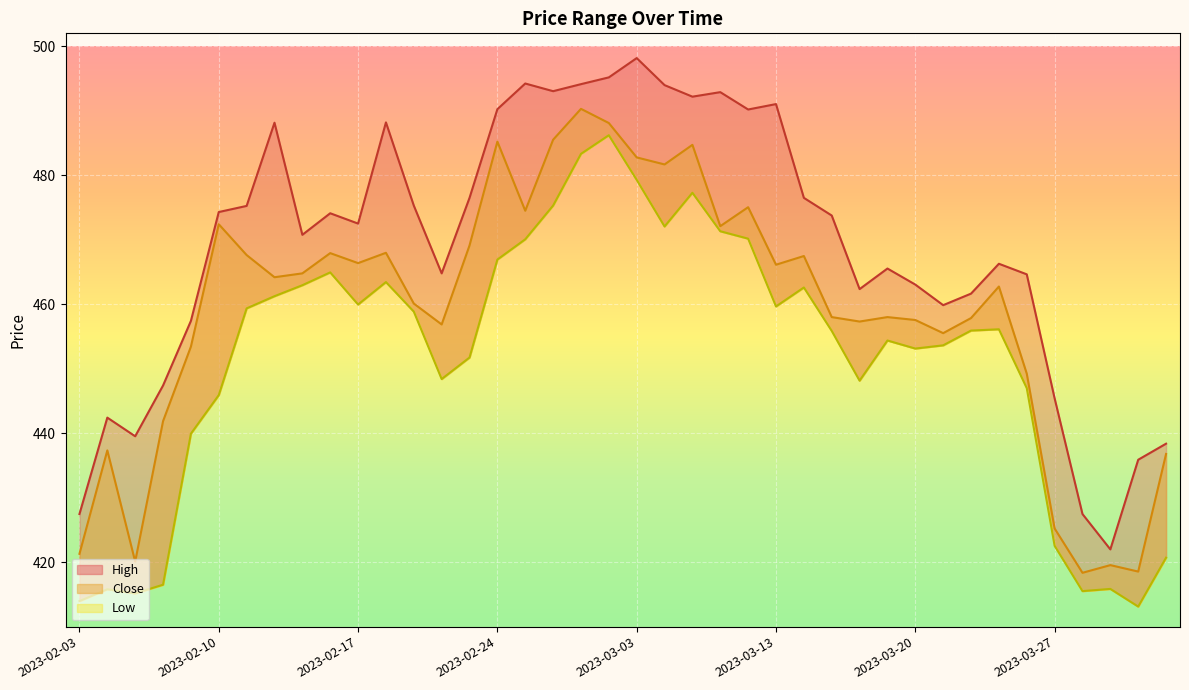

At which category does Close reach its first local peak?

2023-02-06